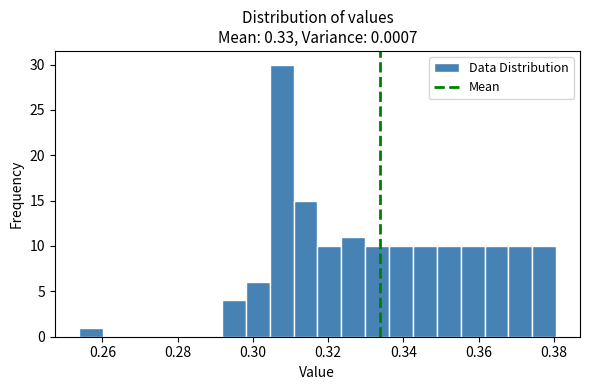

Around what value on the x-axis is the tallest bar? Give the approximate position of its centre, as read against the axis.

0.308